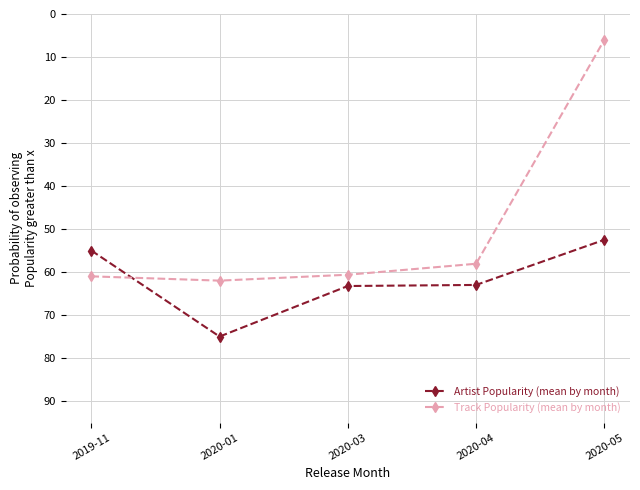

True or false: Track Popularity (mean by month) has more than 2 points higher than both neighbors.

False